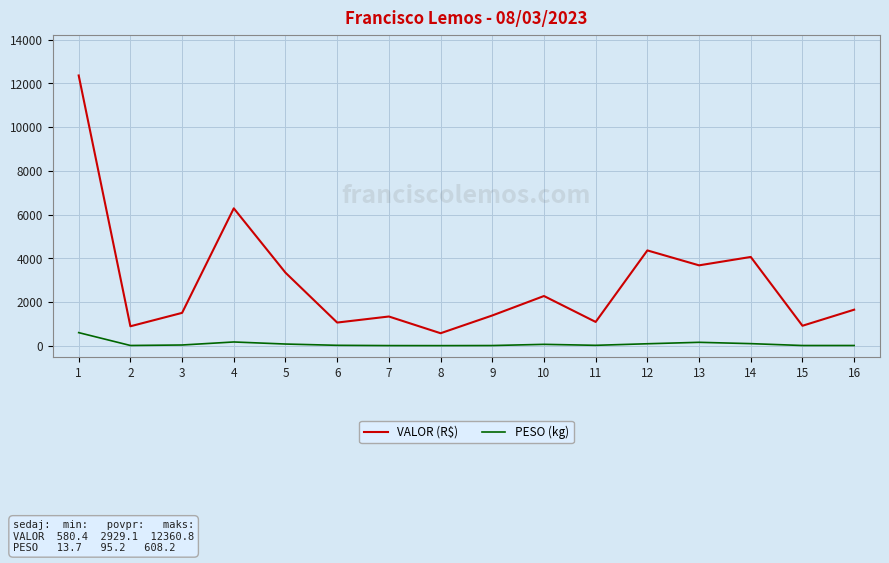

Is it true that VALOR (R$) equals 10542.4 at 4?

False